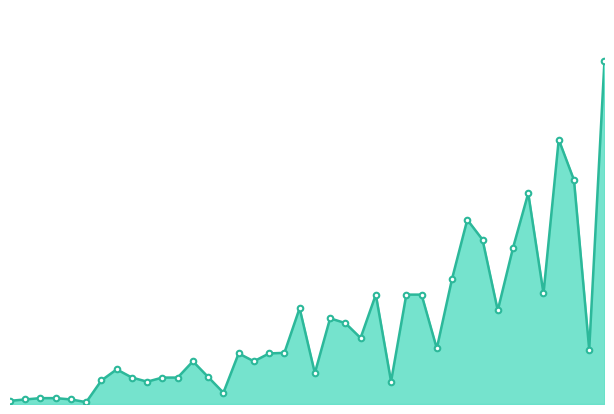

Does the chart display data point markers on the line(s)?

No